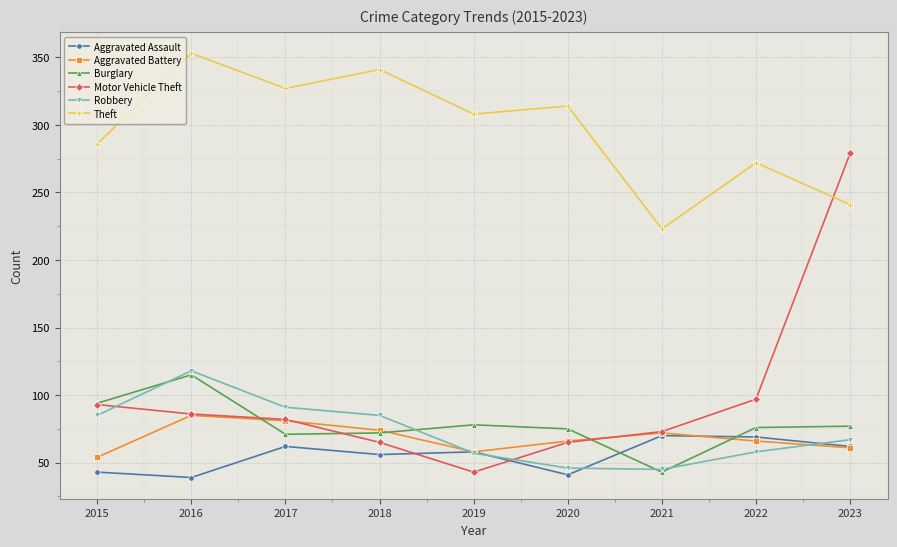

At how many categories does at least one series exceed 201?

9